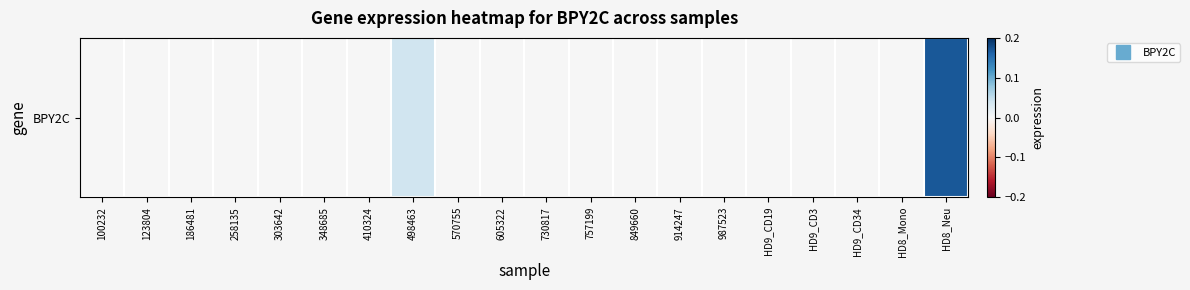

Which has a higher value, 498463 or 730817?

498463